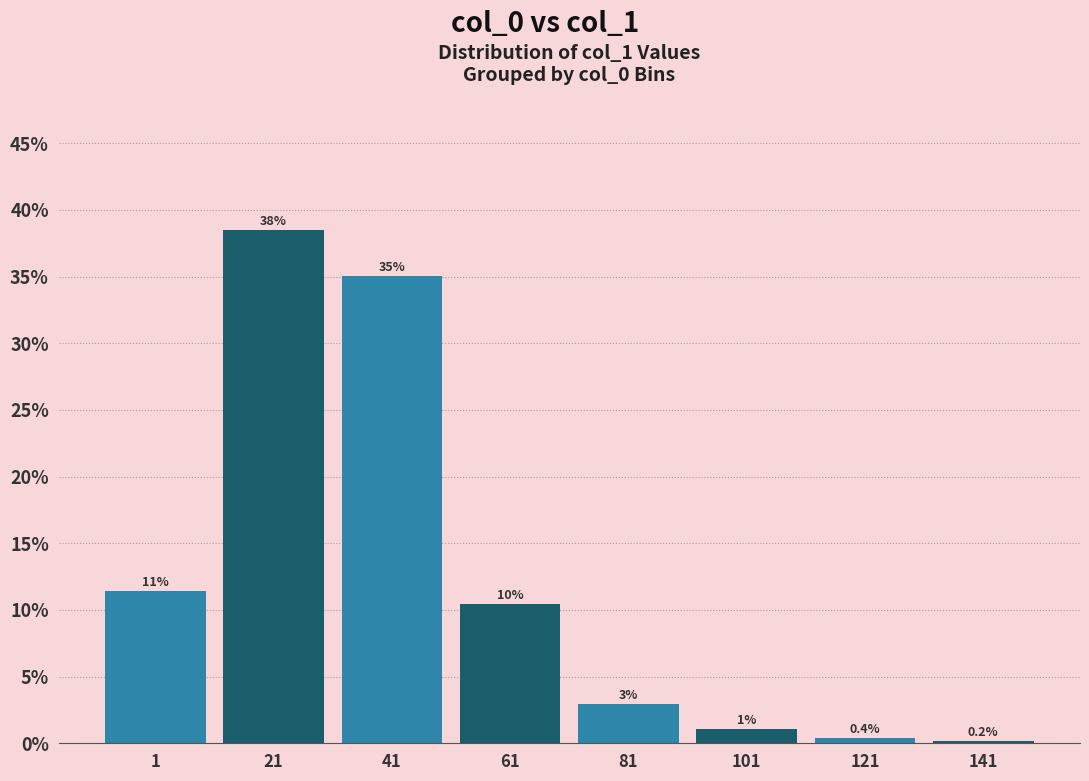

True or false: the data shows 0.4 at 121.

True